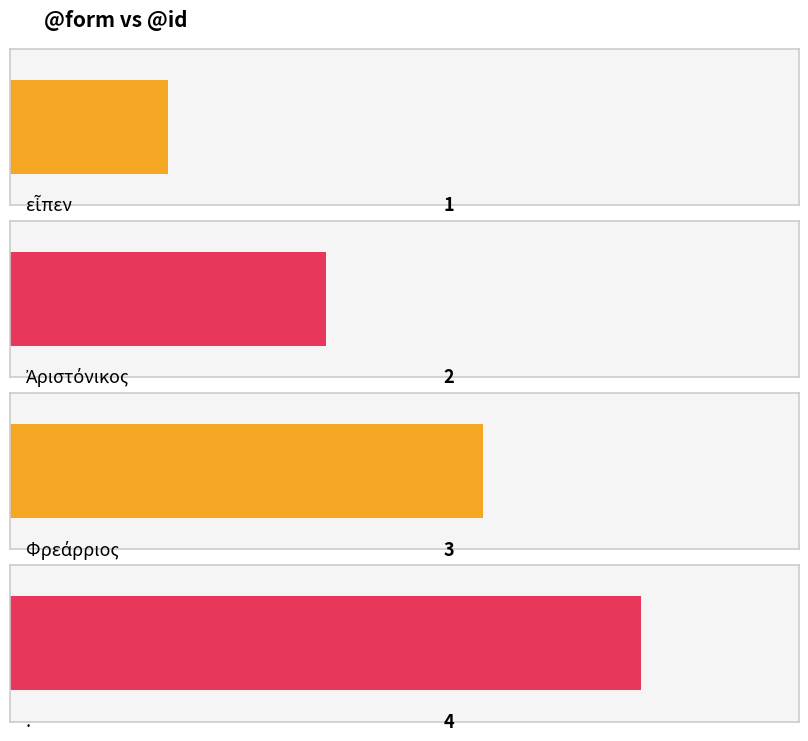

List the labels in order of value, smallest first.

εἶπεν, Ἀριστόνικος, Φρεάρριος, .